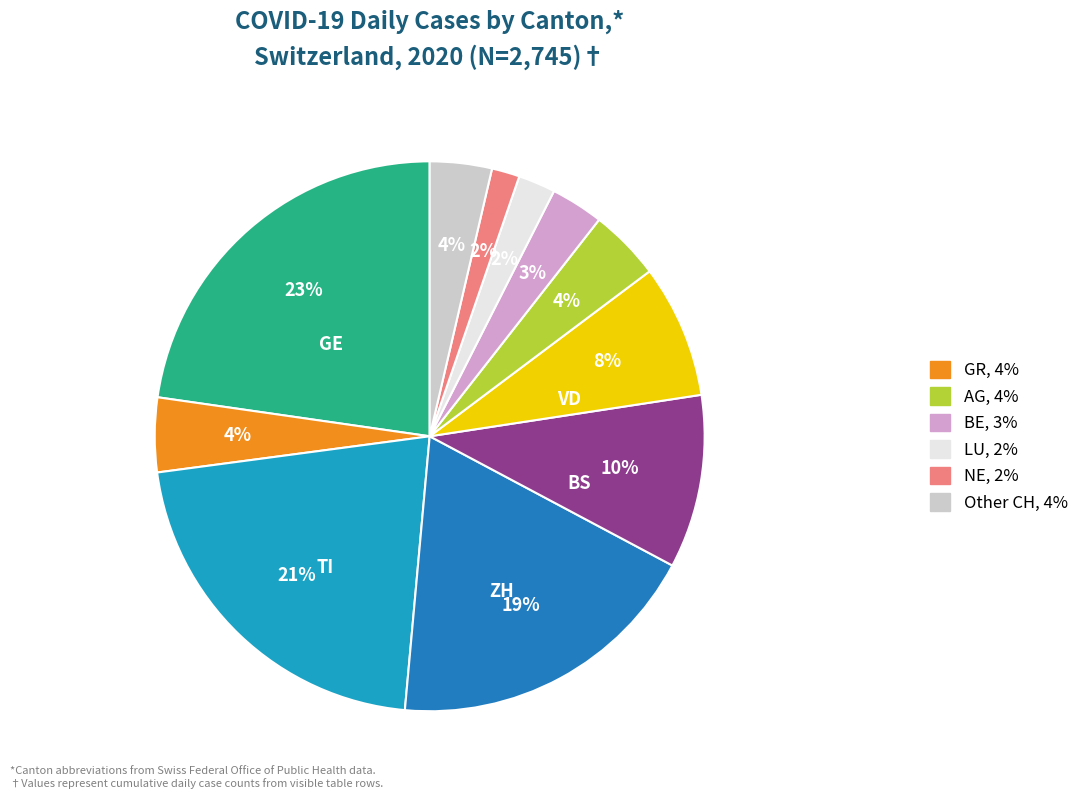

Count the number of slices in the pie.

11